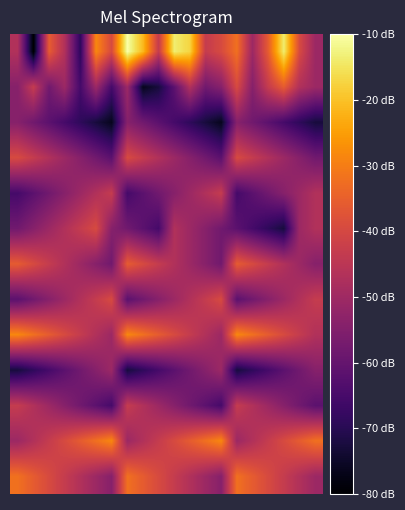

How many distinct data groups are displayed?

13